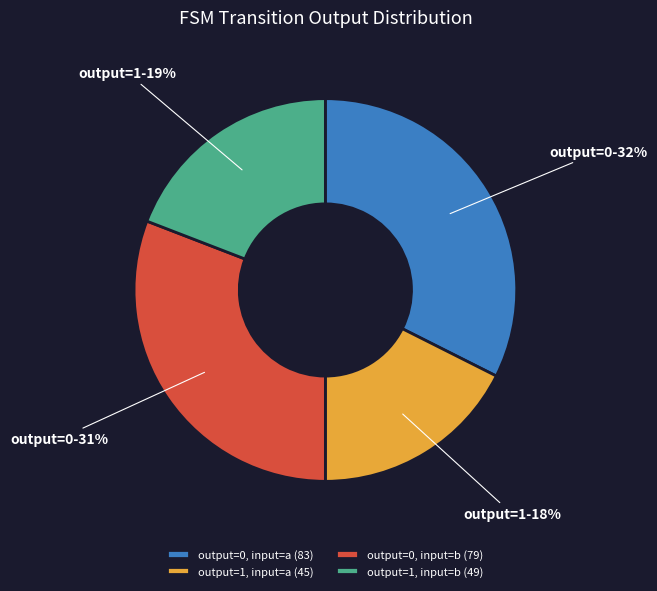

To the nearest percent, what portion does output=0, input=b (79) represent?

31%